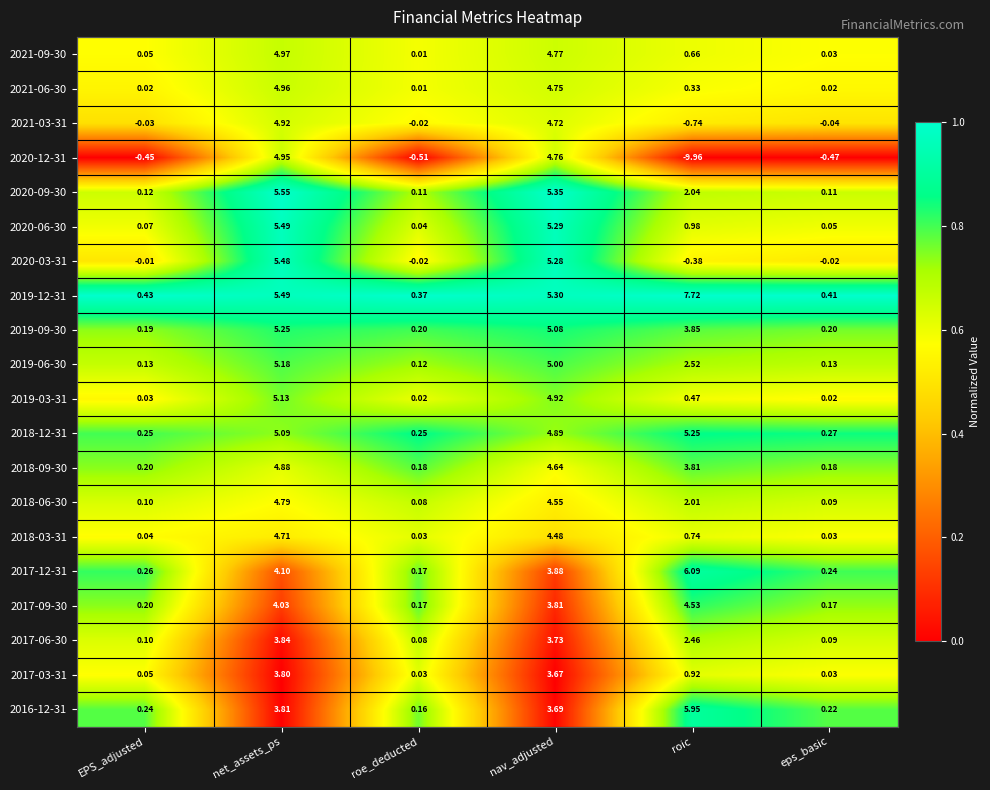

Which label corresponds to the smallest value in the chart?

roic